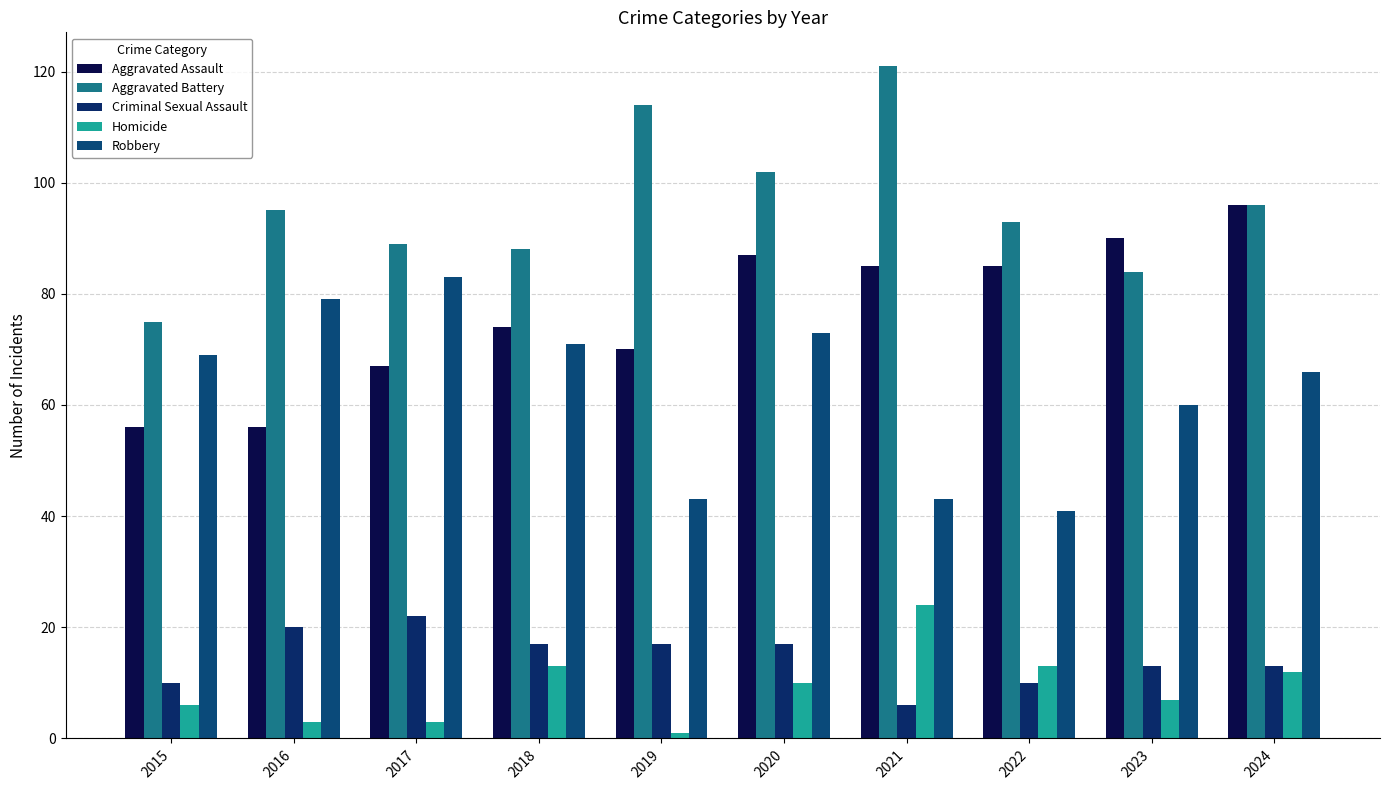

Reading left to right, extract all data points from this chart.

Aggravated Assault: 56	56	67	74	70	87	85	85	90	96
Aggravated Battery: 75	95	89	88	114	102	121	93	84	96
Criminal Sexual Assault: 10	20	22	17	17	17	6	10	13	13
Homicide: 6	3	3	13	1	10	24	13	7	12
Robbery: 69	79	83	71	43	73	43	41	60	66